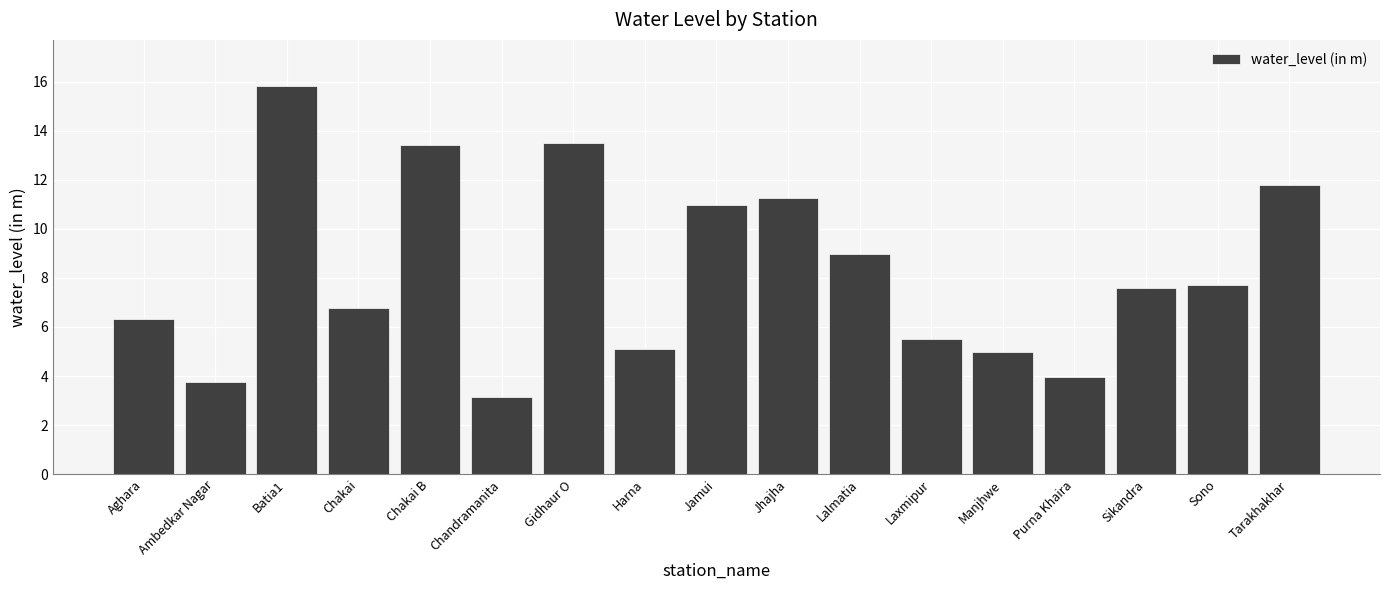

Is it true that the value at Jamui is 11.0?

True